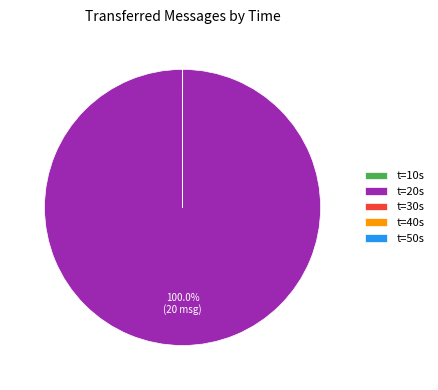

Does any single category account for the majority?

Yes